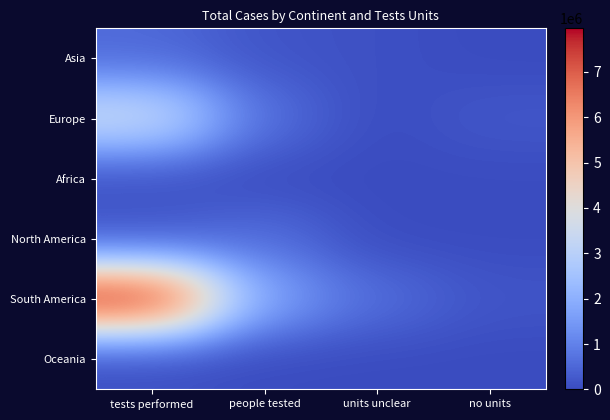

Which category has the lowest value across all series?

people tested